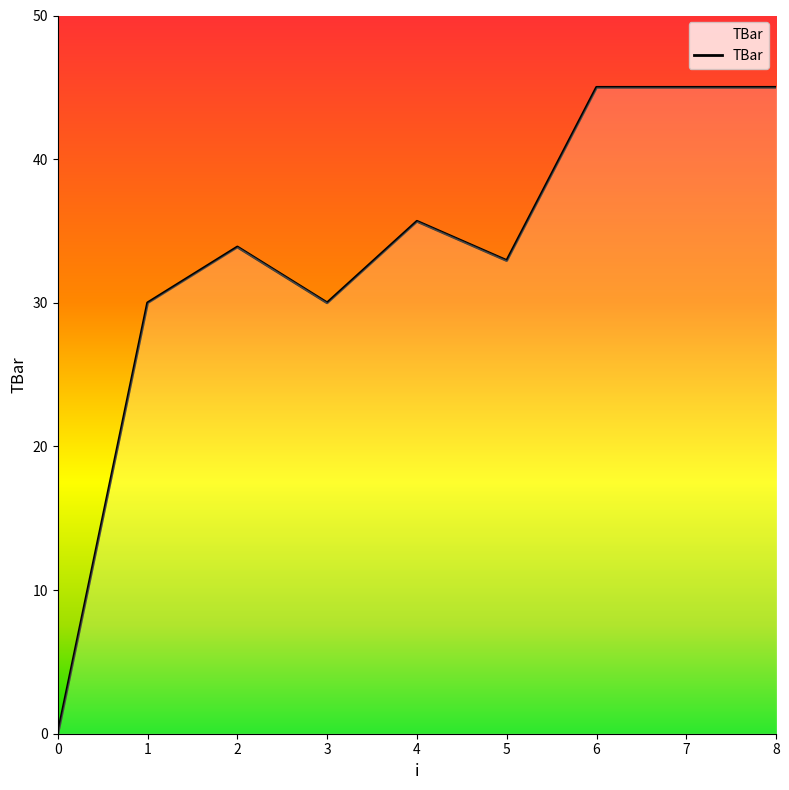

What is the change in value from 2 to 7?

+11.1